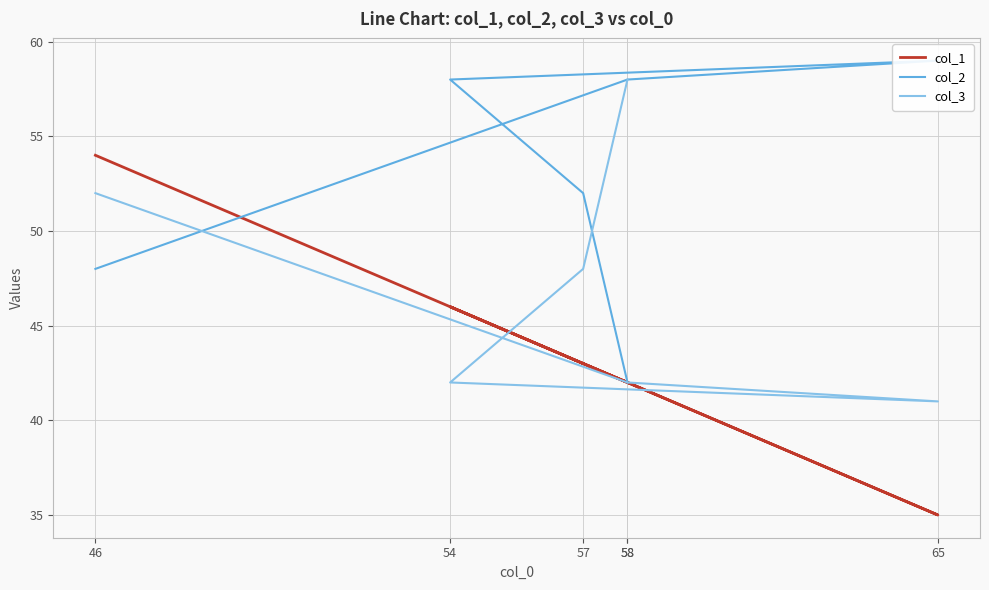

Where is the first local maximum for col_1?

54